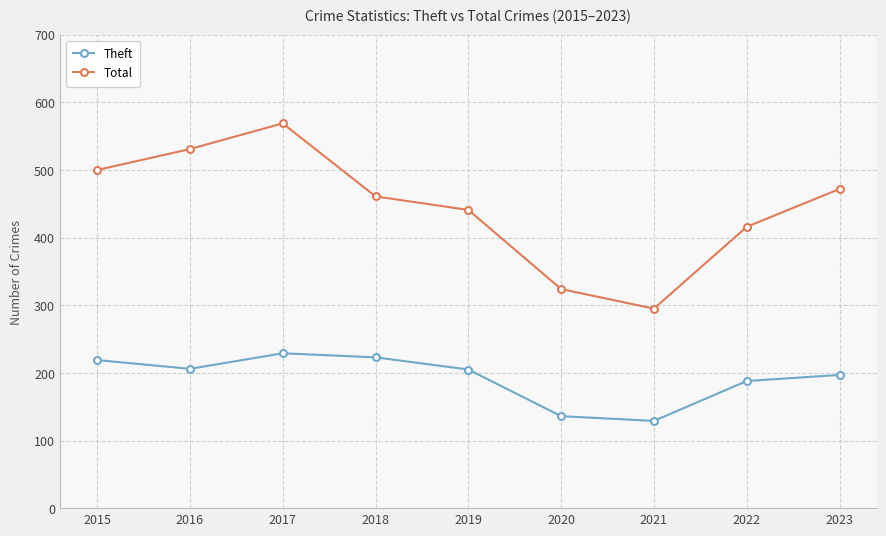

True or false: Total and Theft intersect in this chart.

False